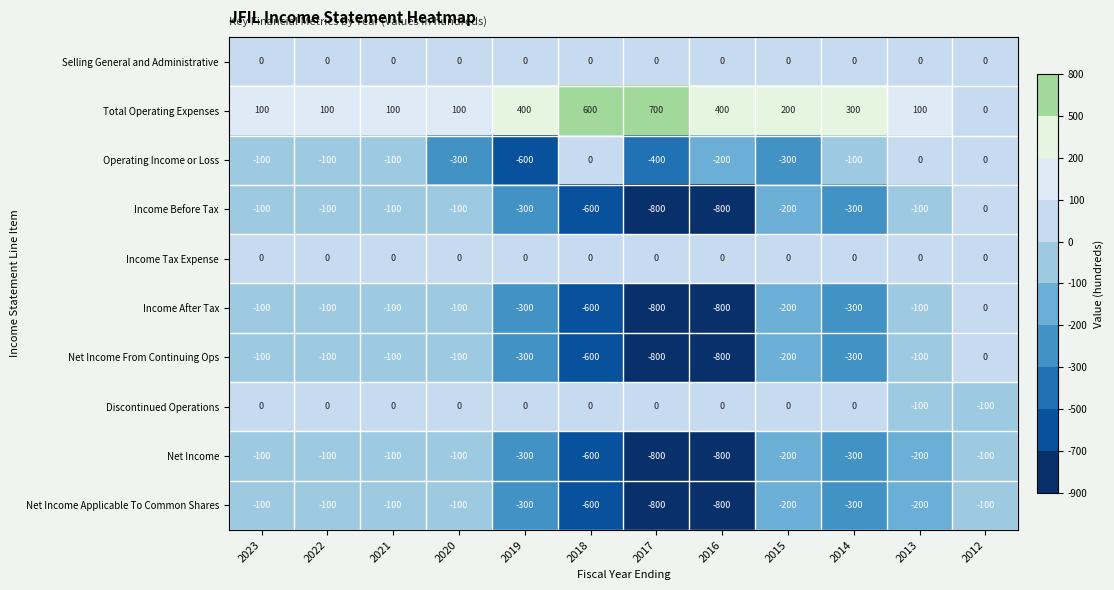

What is the greatest value displayed?

700